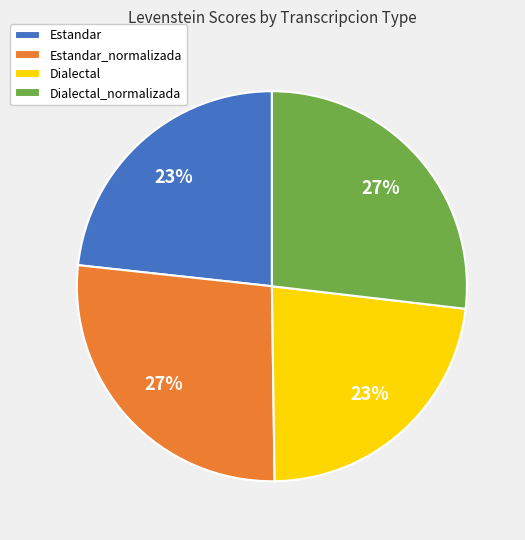

What percentage is the Dialectal slice, to the nearest percent?

23%